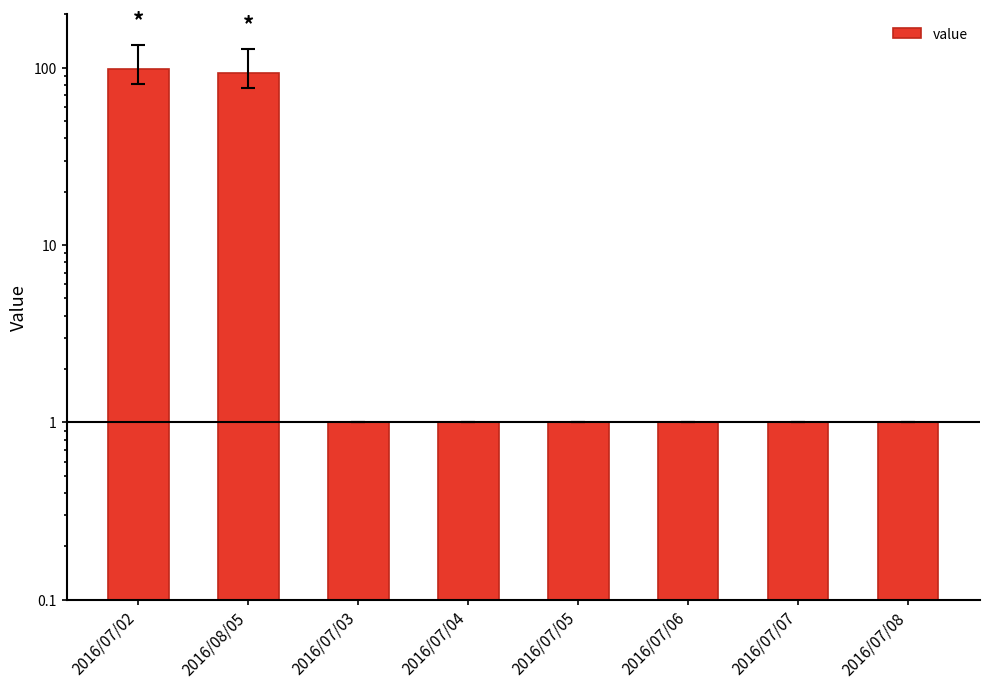

What position from the right is 2016/07/08?

1